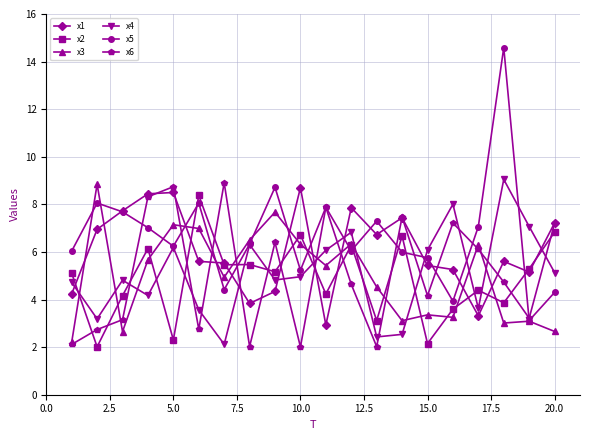

What is the sum of all x1 values?

120.8